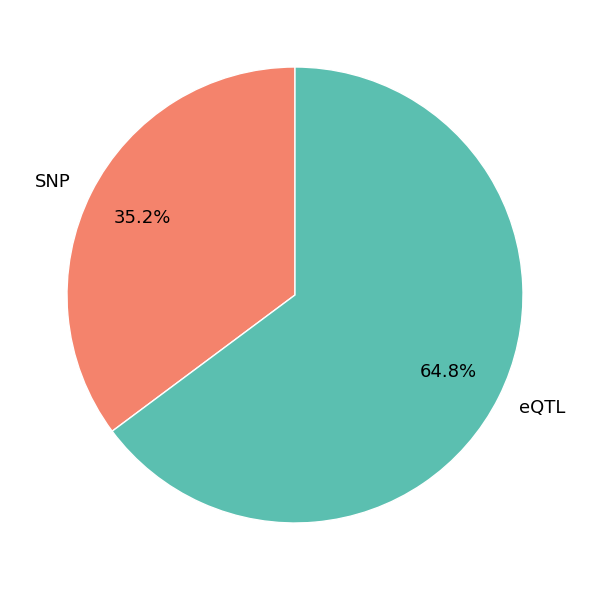

Which slice represents more than half of the pie?

eQTL